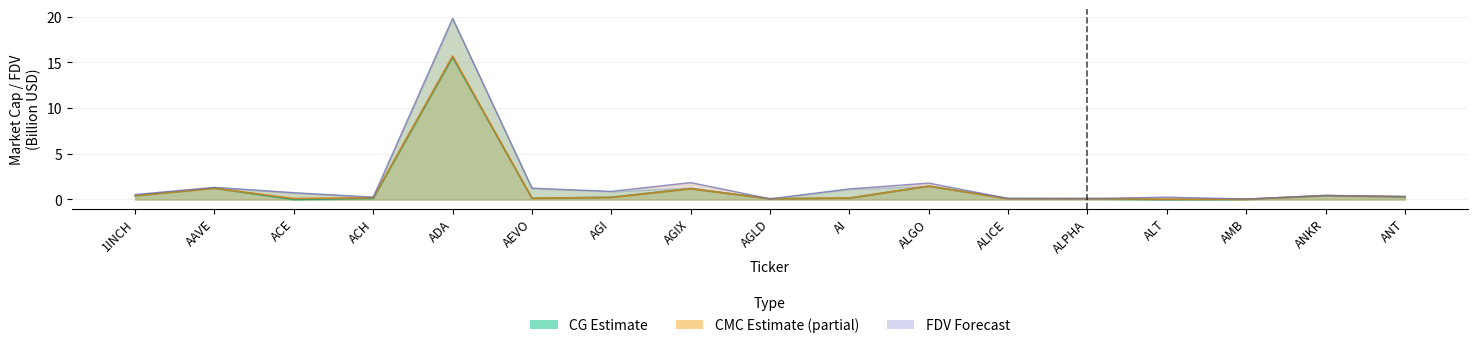

Rank the series at ACH from lowest to highest value.

CG_MarketCap, CMC_MarketCap, CMC_FDV